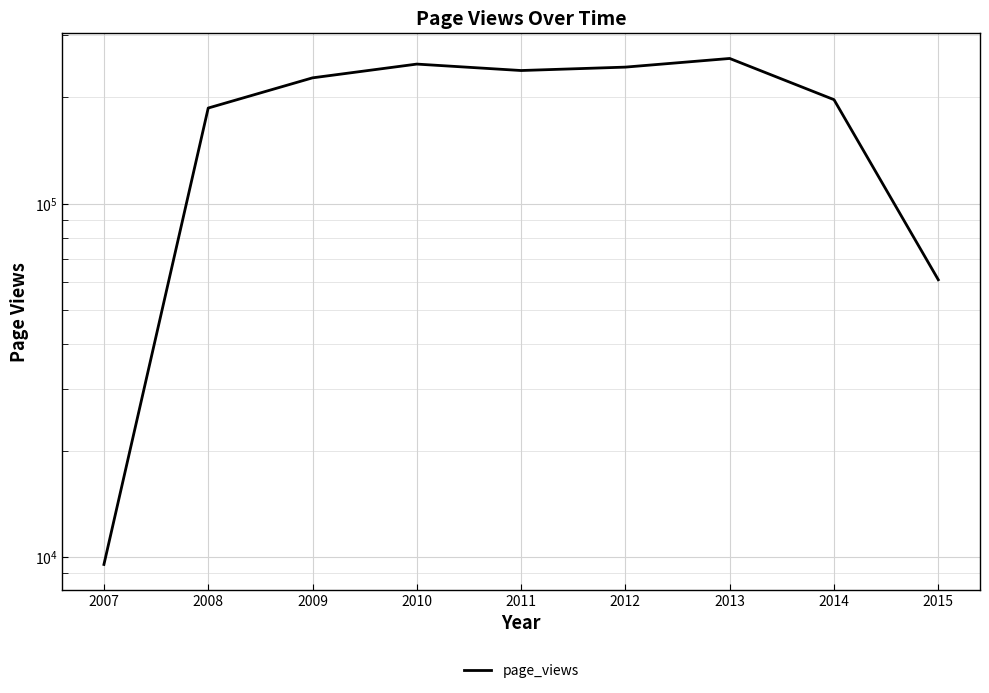

Where does the data first go above 227123?

2010